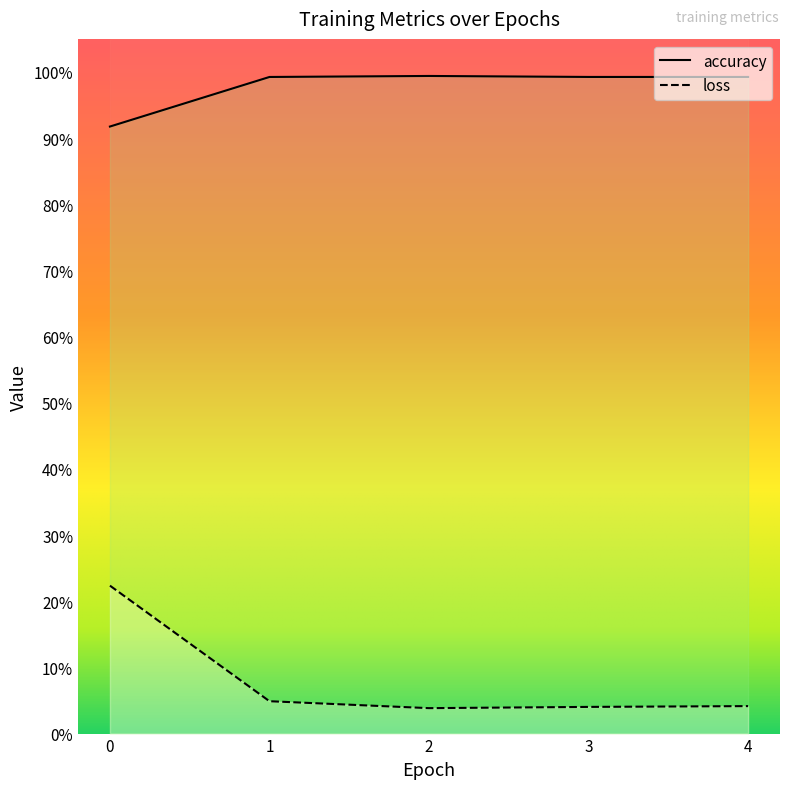

What is the difference between the highest and lowest values at 3?

1.0